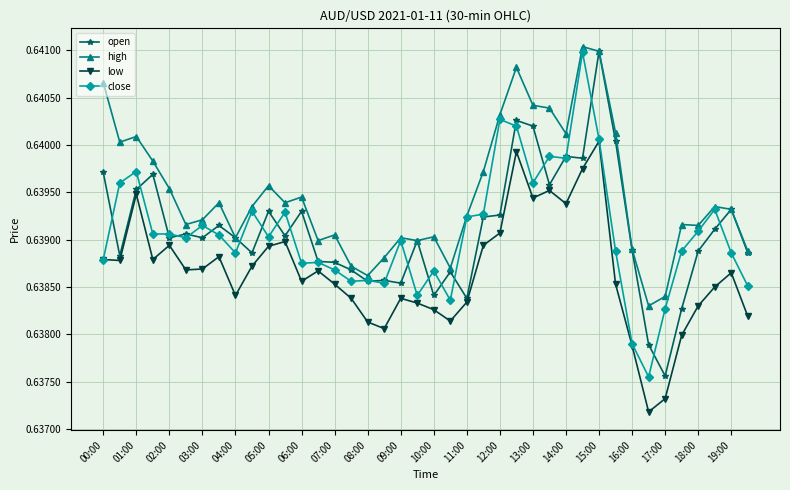

How many low values are between 0 and 1?

40